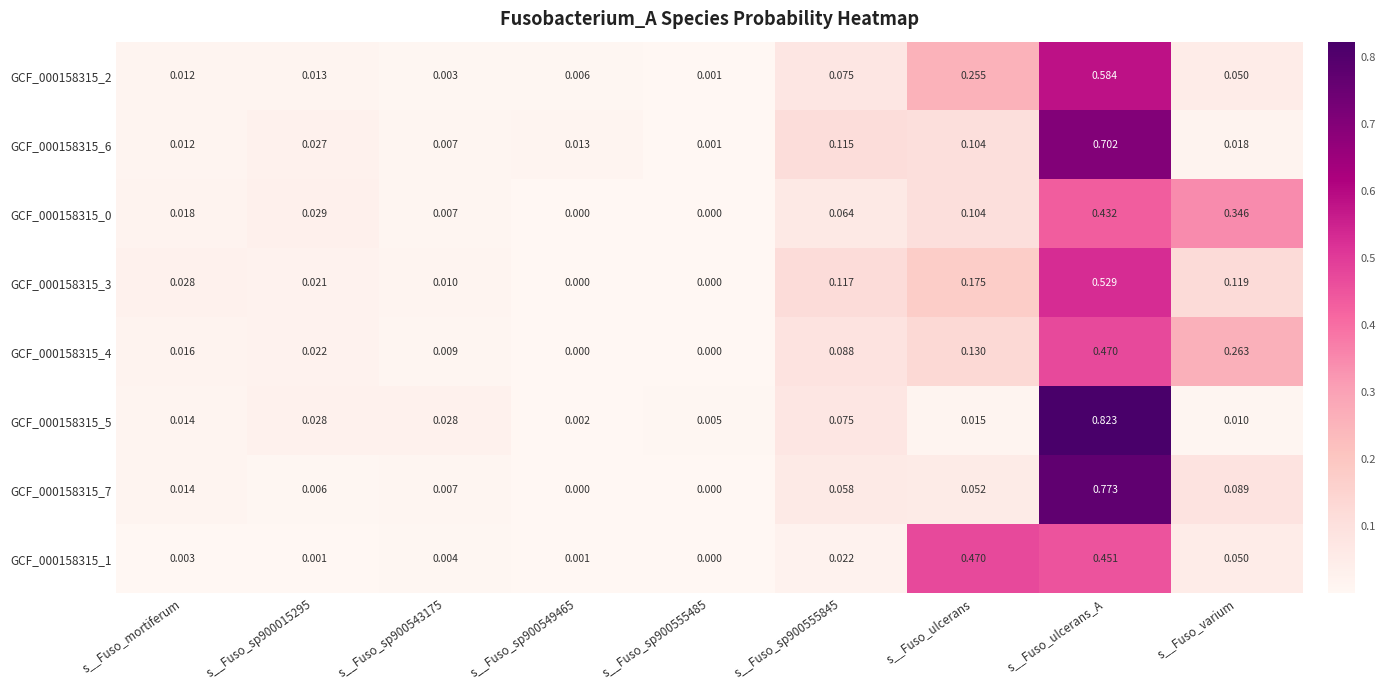

At which category is the sum across all series the highest?

s__Fuso_ulcerans_A